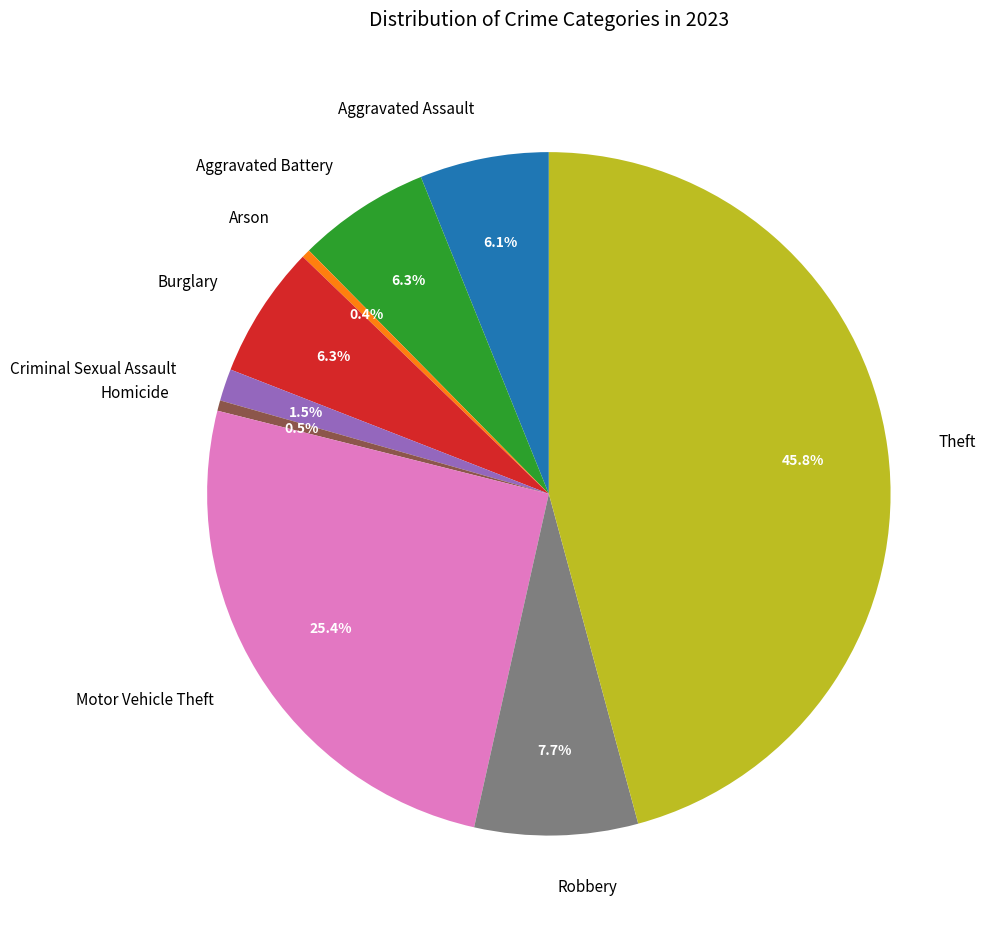

To the nearest percent, what is the combined percentage of Aggravated Assault and Burglary?

12%